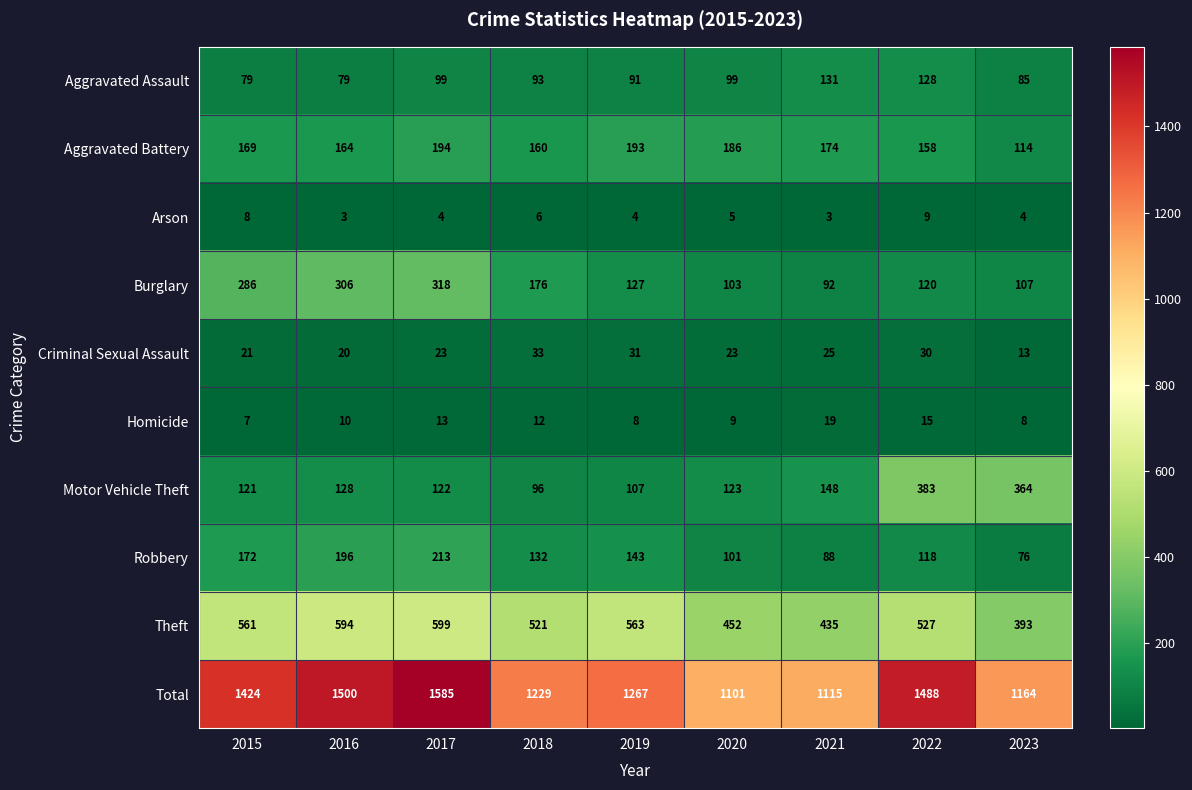

What is the sum of all Theft values?

4645